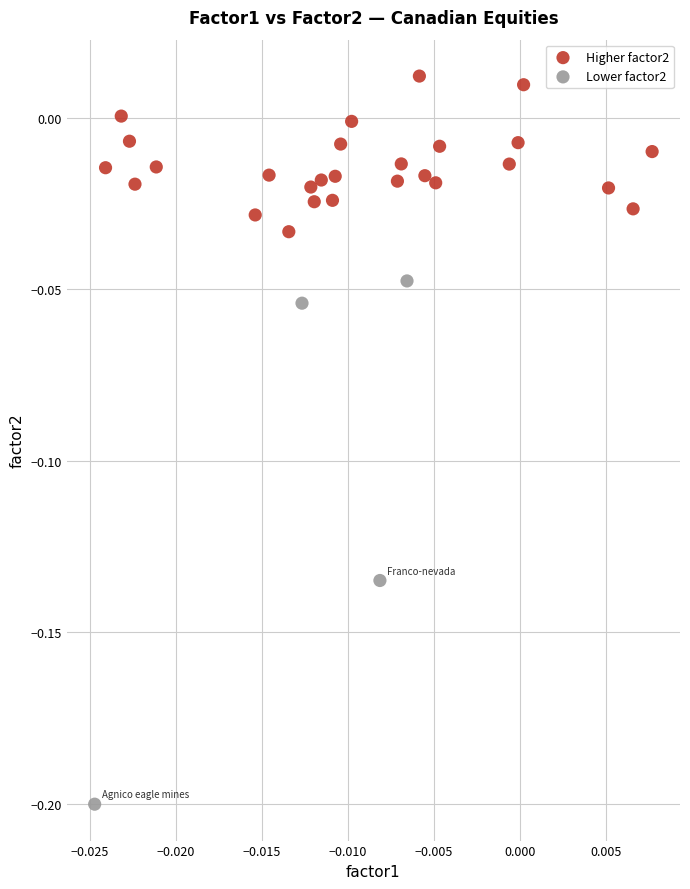

Which series has the largest Y range (max minus min)?

Lower factor2